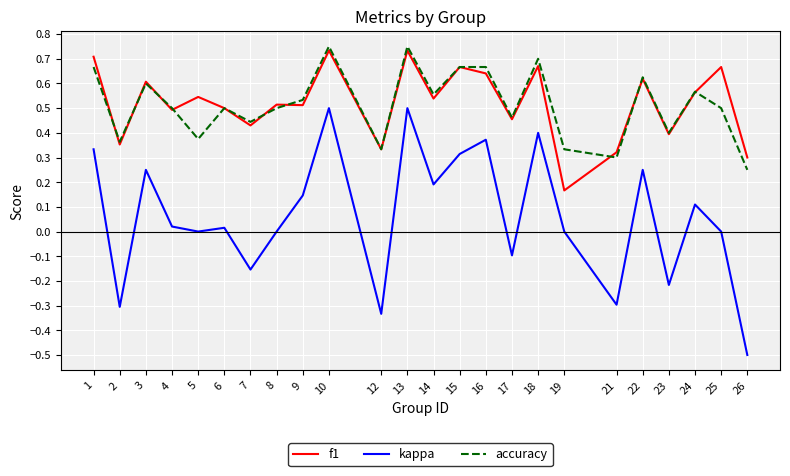

What is the minimum value shown in the chart?

-0.5